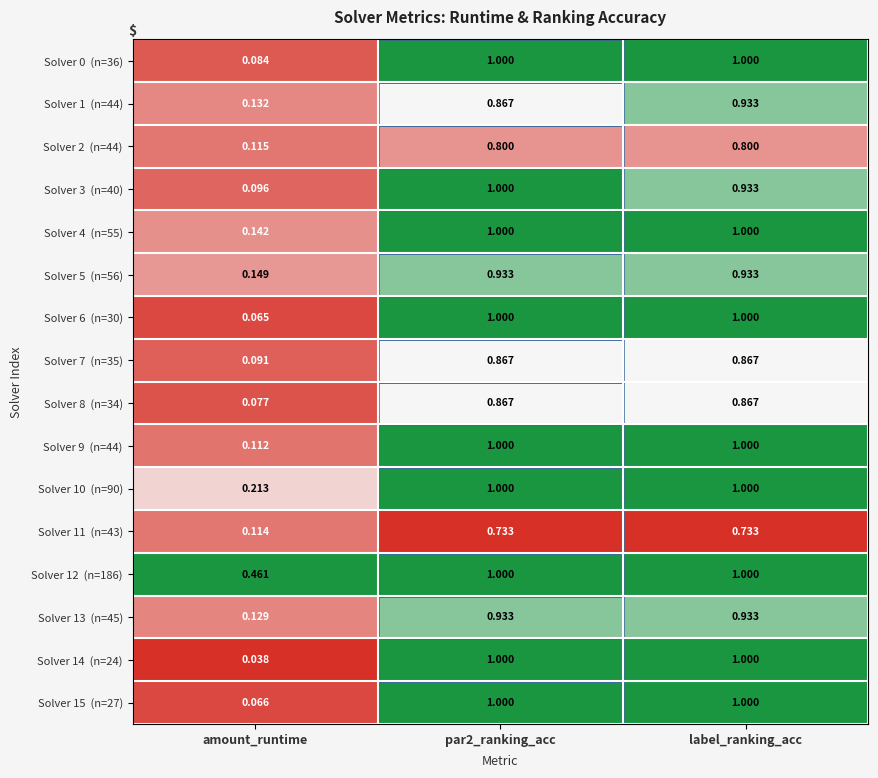

Which label corresponds to the smallest value in the chart?

amount_runtime